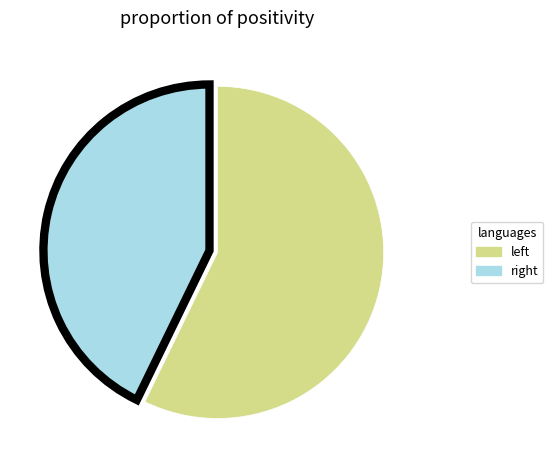

Which slice is the largest?

left